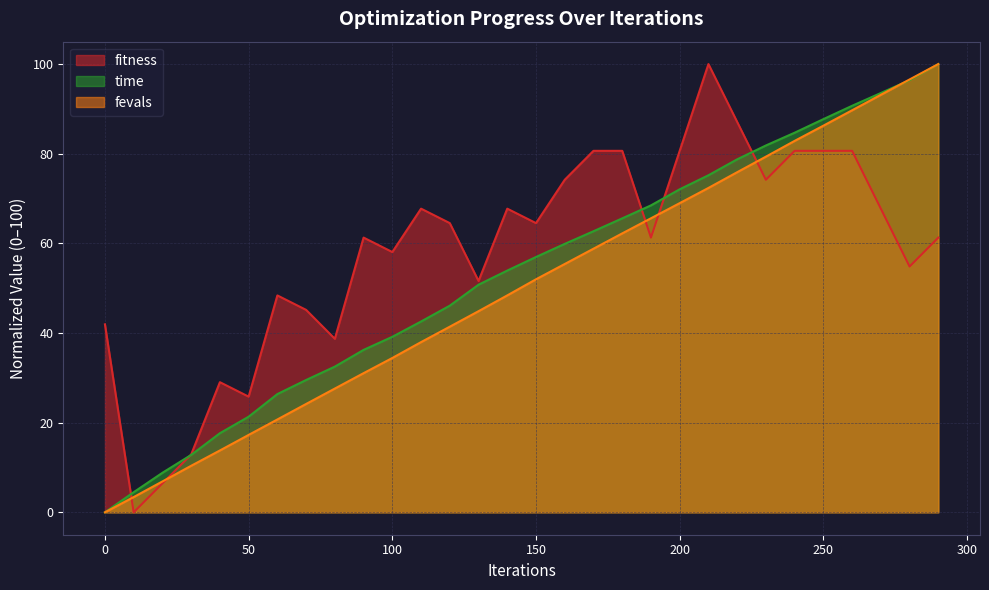

What is the spread (max minus min) of values at 290?

38.7